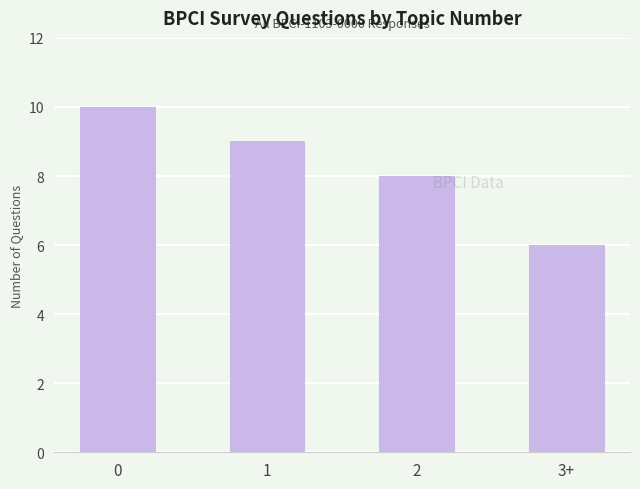

The chart shows a value of 10 at 0. True or false?

True